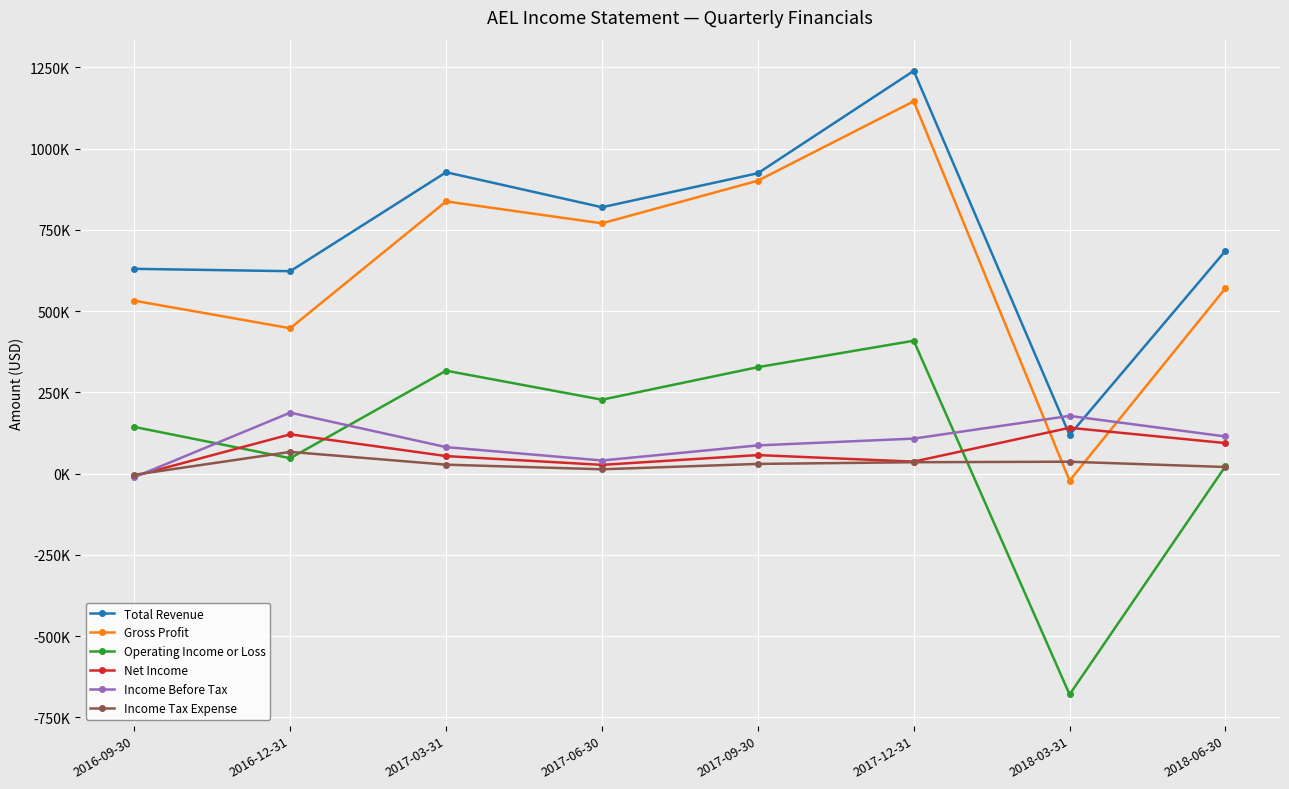

At which category does Income Before Tax reach its first local peak?

2016-12-31